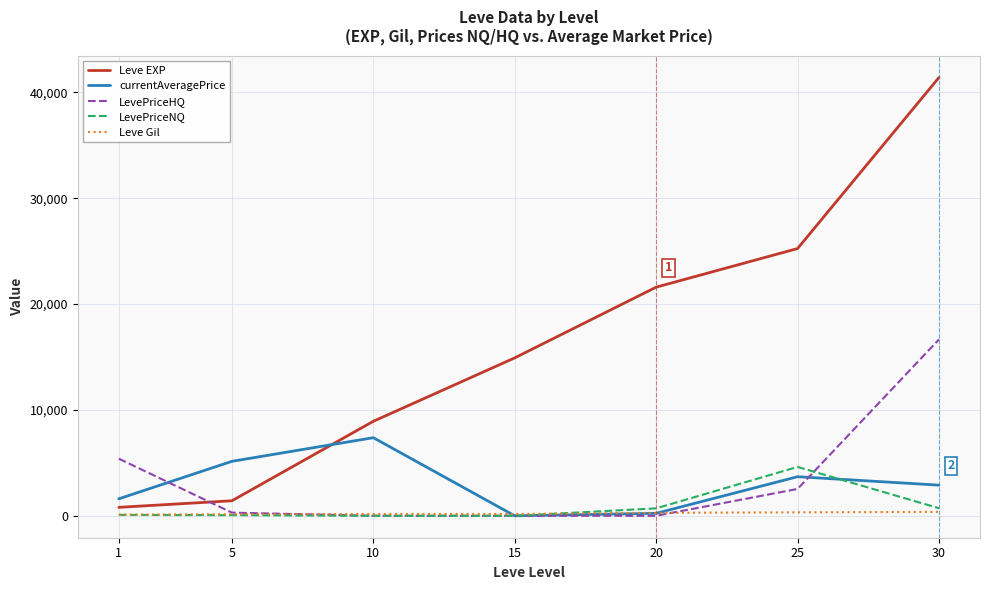

Rank the series by their maximum value, from lowest to highest.

Leve Gil, LevePriceNQ, currentAveragePrice, LevePriceHQ, Leve EXP